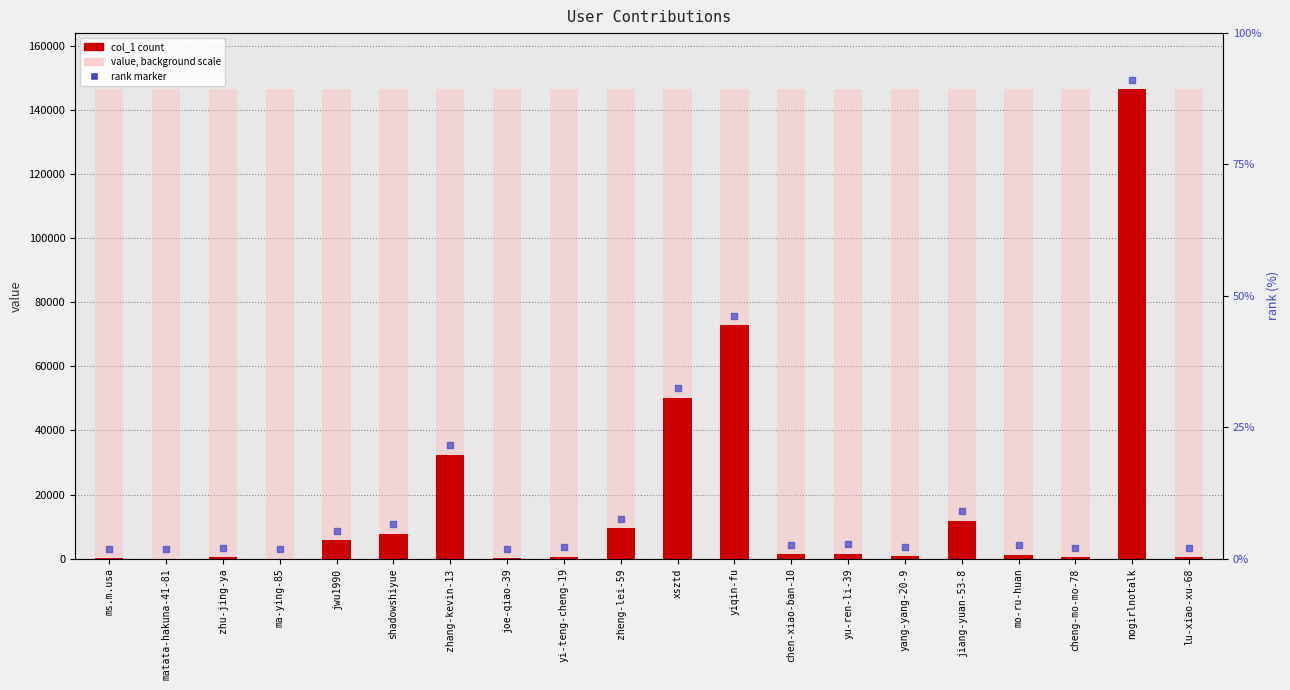

What is the ratio of the value at chen-xiao-ban-10 to the value at jwu1990?

0.2